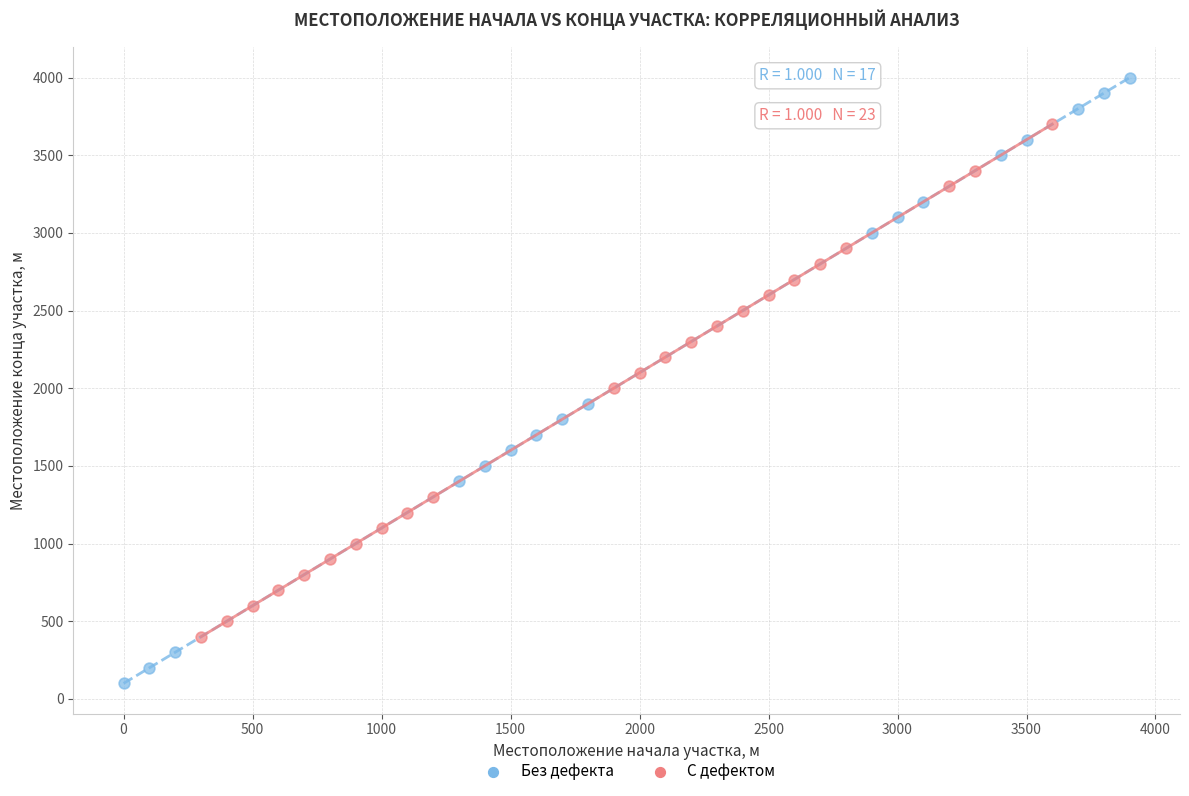

Which series contains the highest Y value?

Без дефекта